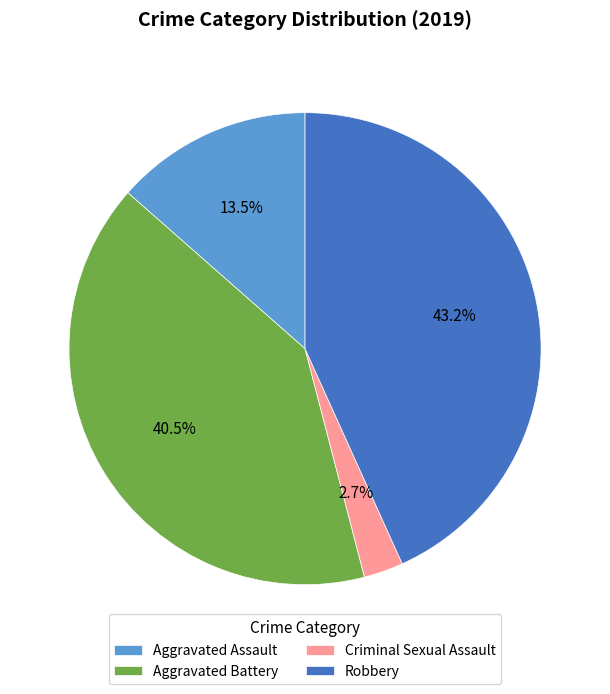

Which slice is the largest?

Robbery